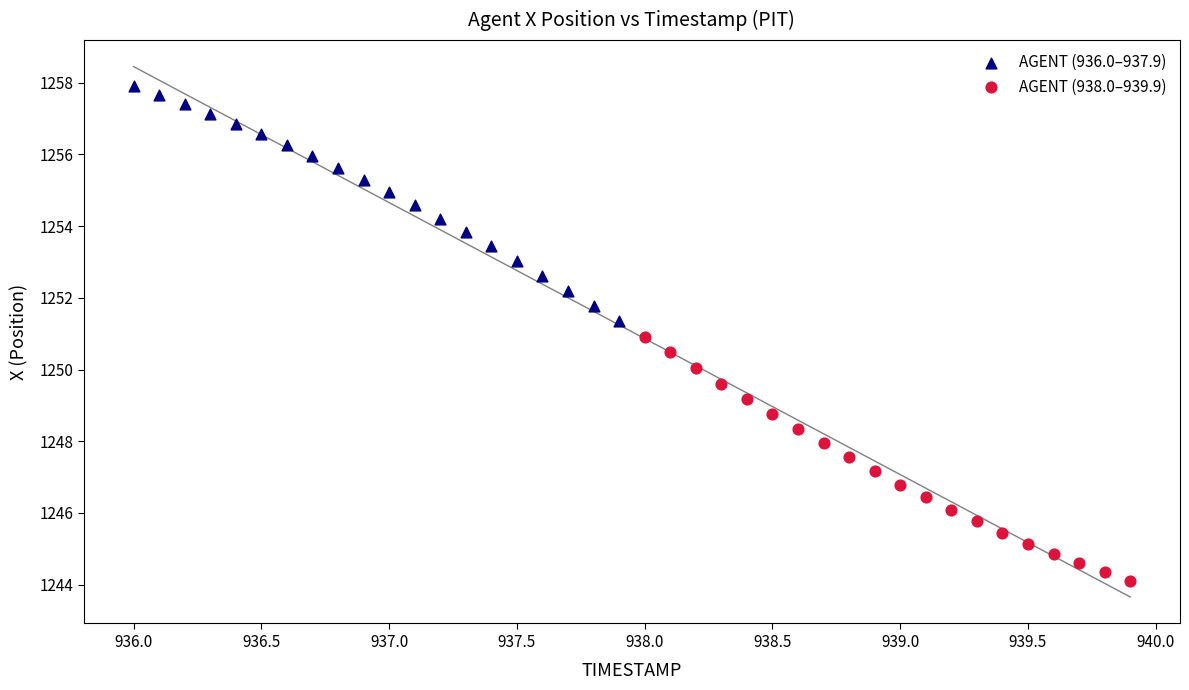

Which series has the largest Y range (max minus min)?

AGENT (938.0–939.9)